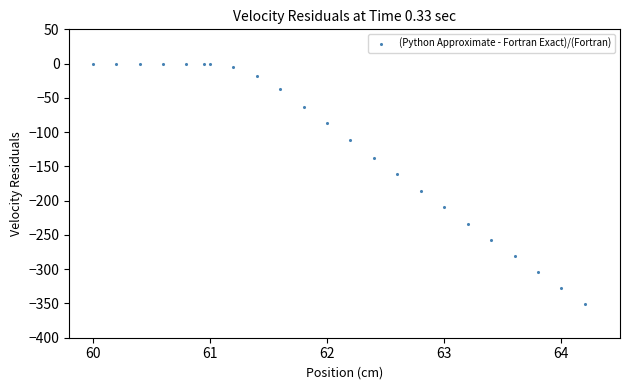

What is the range of X values (max minus min)?

4.2